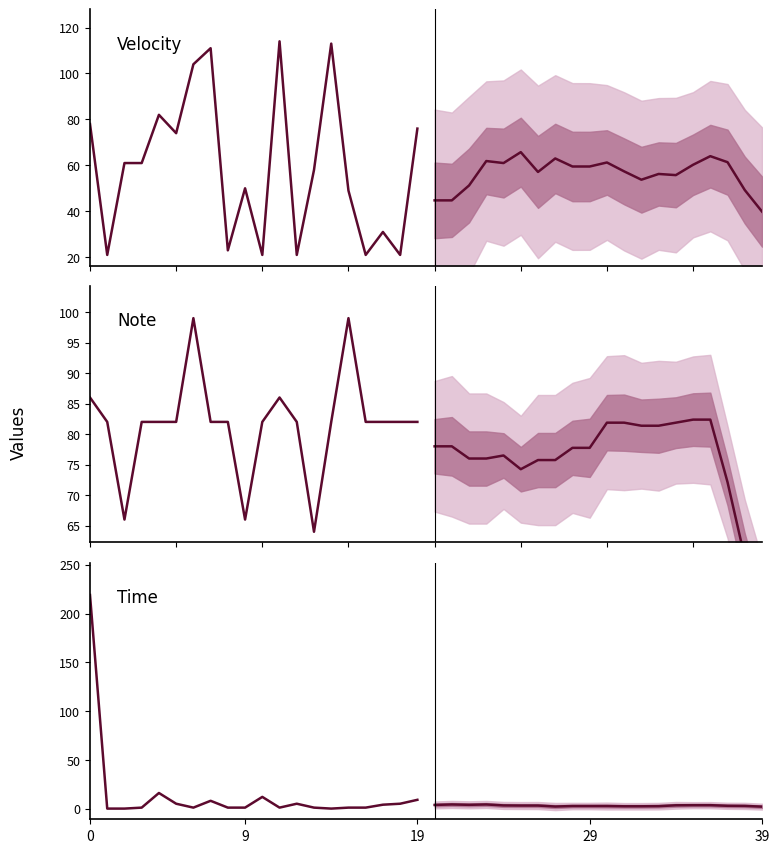

What is the label of the 3rd point from the left?

19